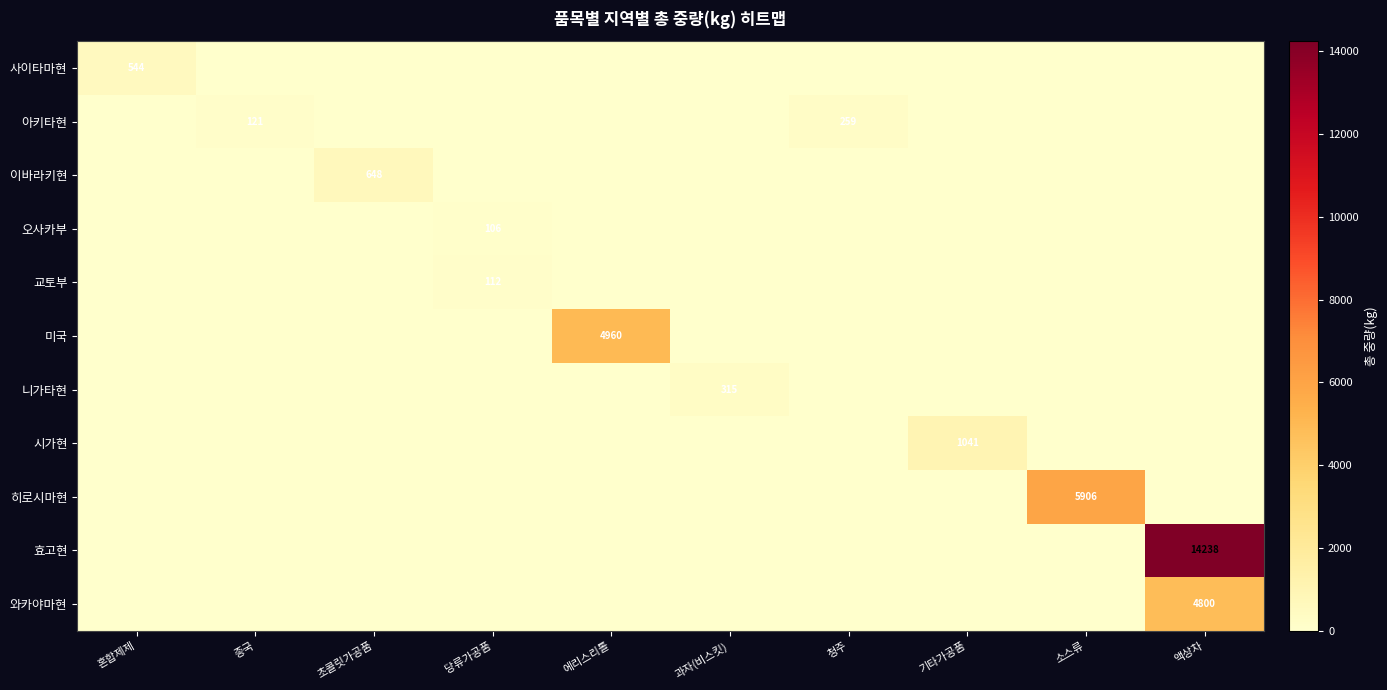

True or false: 아키타현 has a value of 48 at 종국.

False